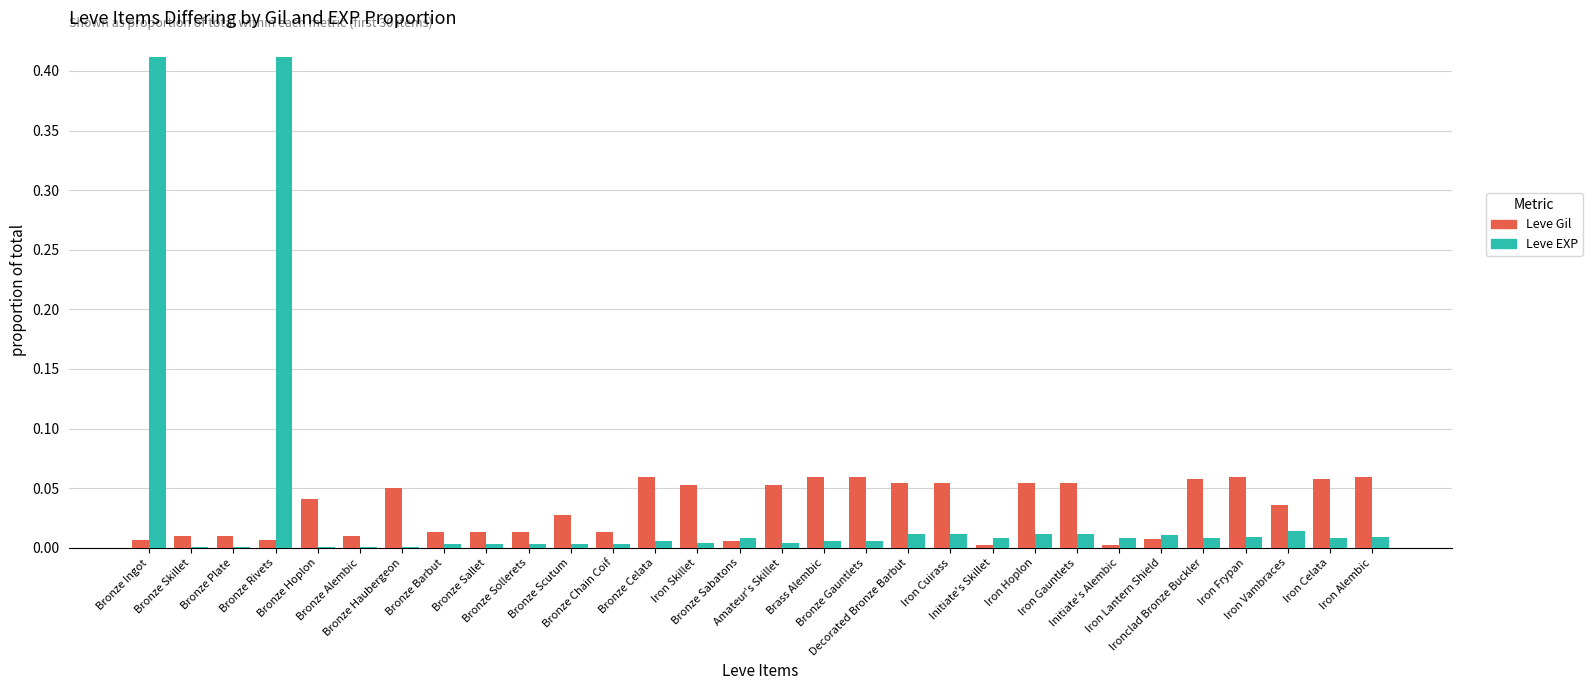

How many groups of bars are there?

30